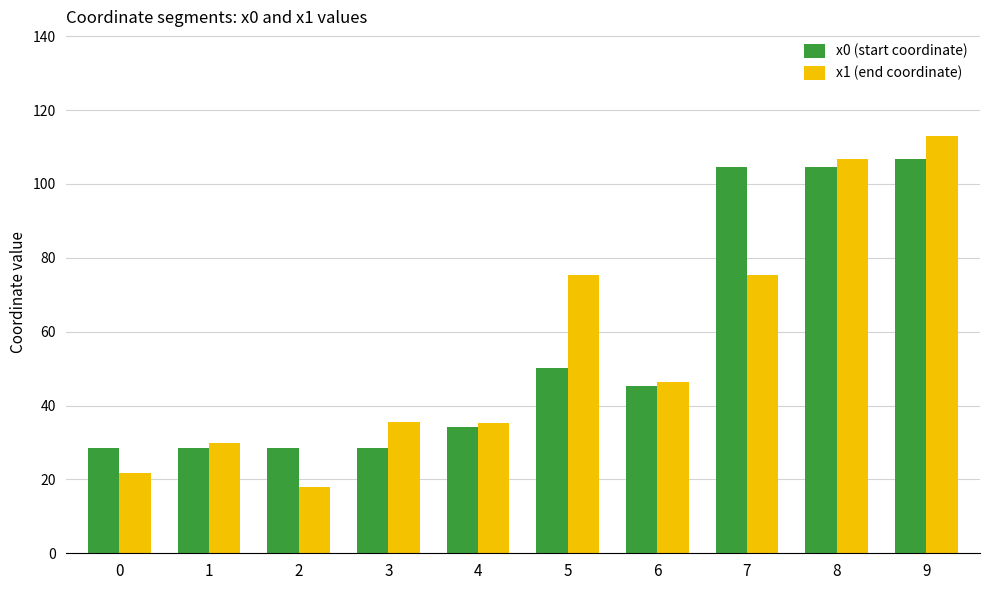

At how many categories does at least one series exceed 33?

7